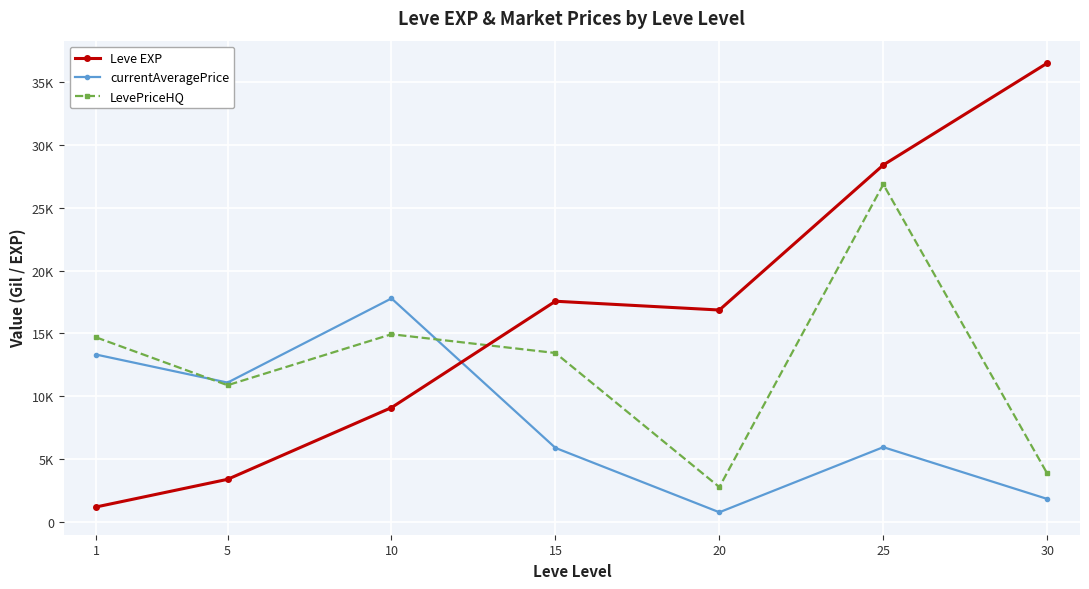

What is the difference between the highest and lowest values at 25?

22430.9